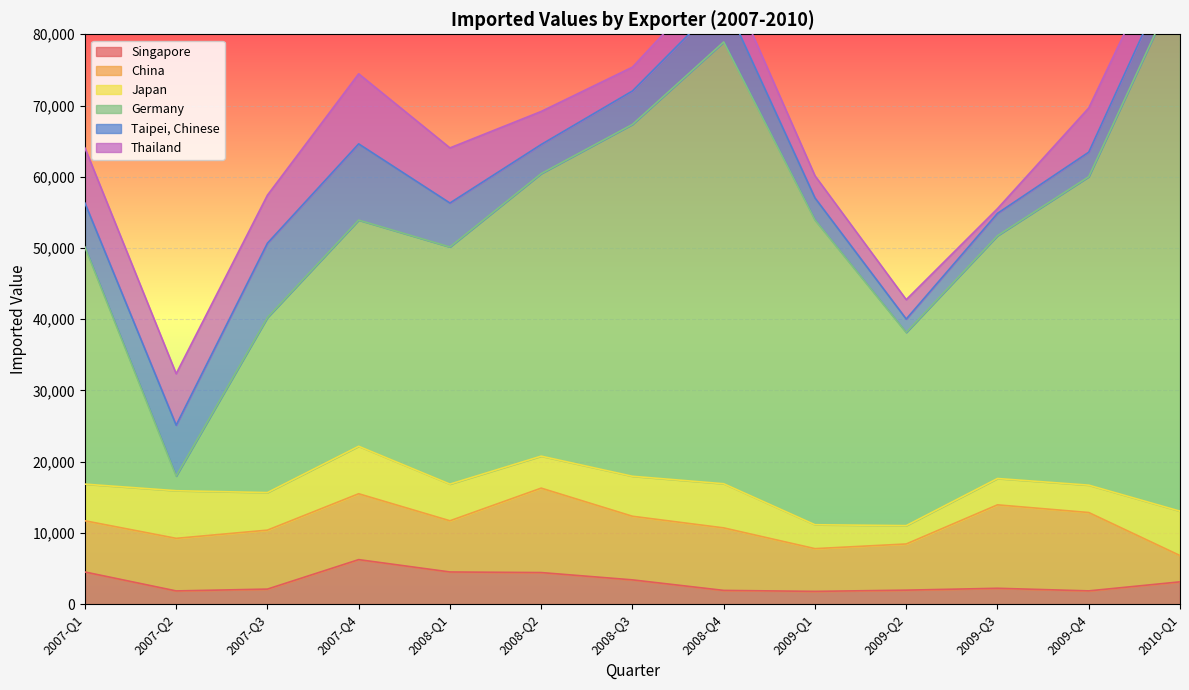

True or false: Germany has more than 2 interior local peaks.

False